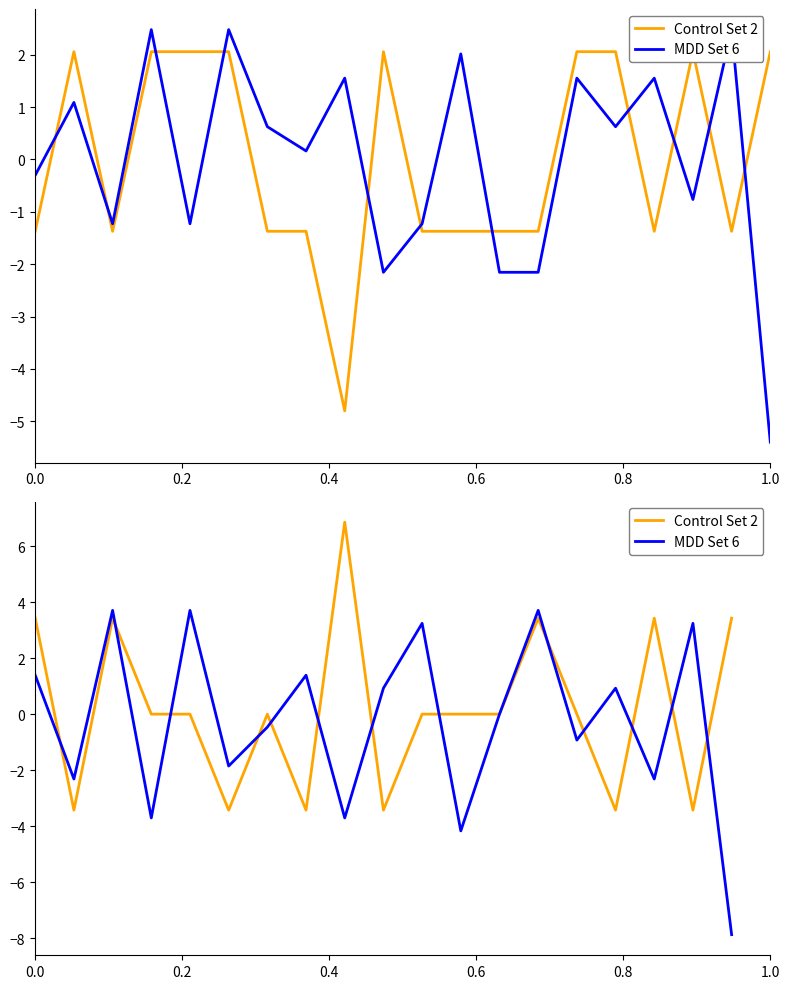

Does the chart have visible grid lines?

No